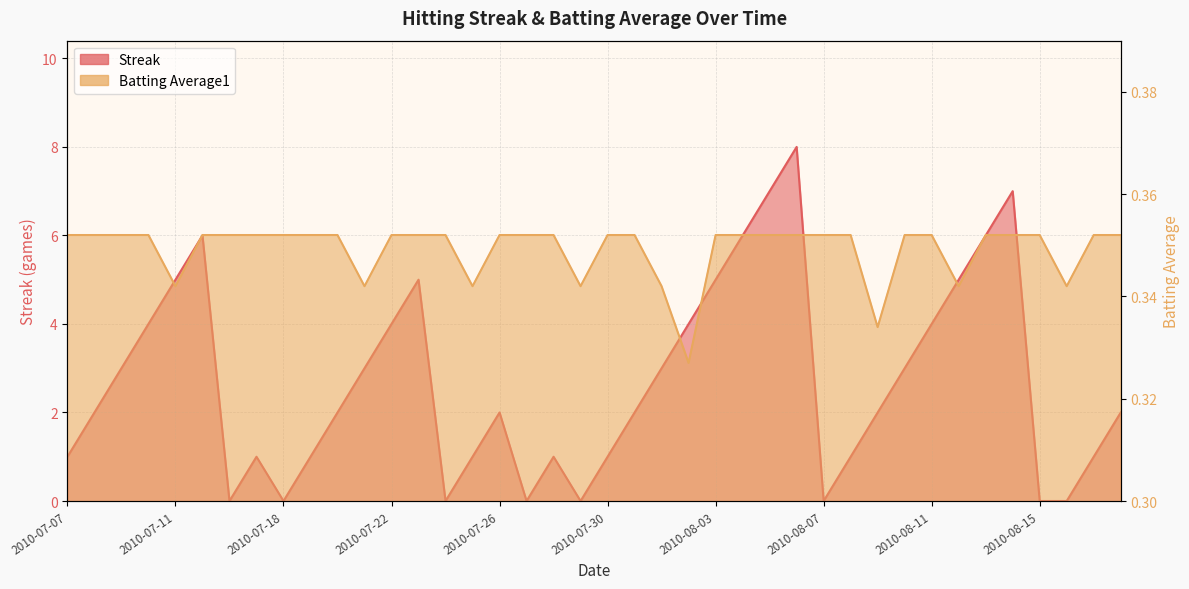

At how many categories does at least one series exceed 4?

10